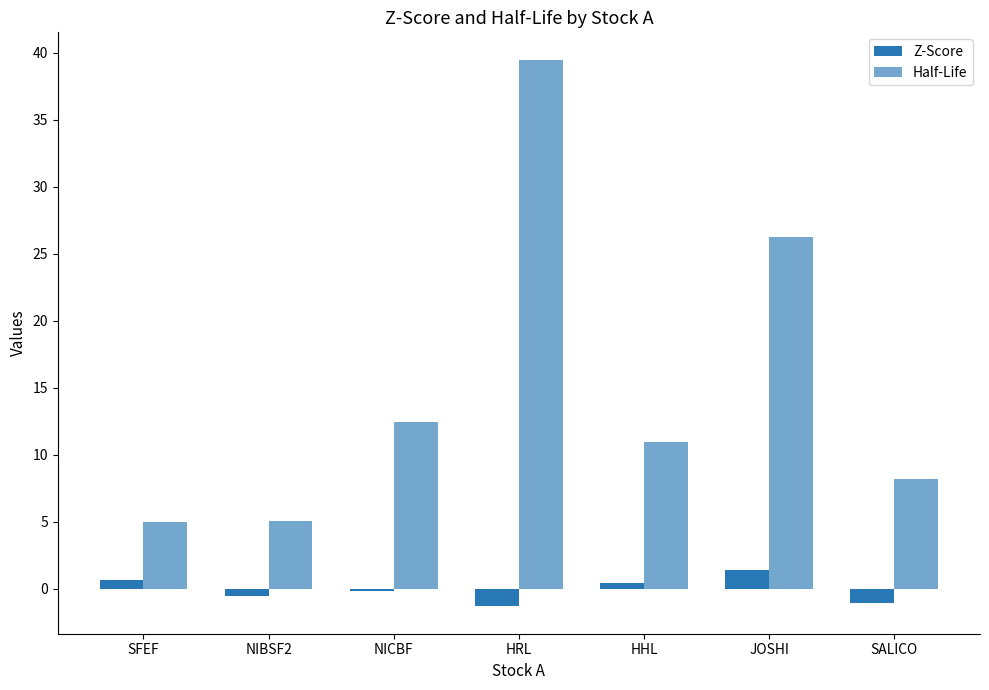

How many series are shown in this chart?

2